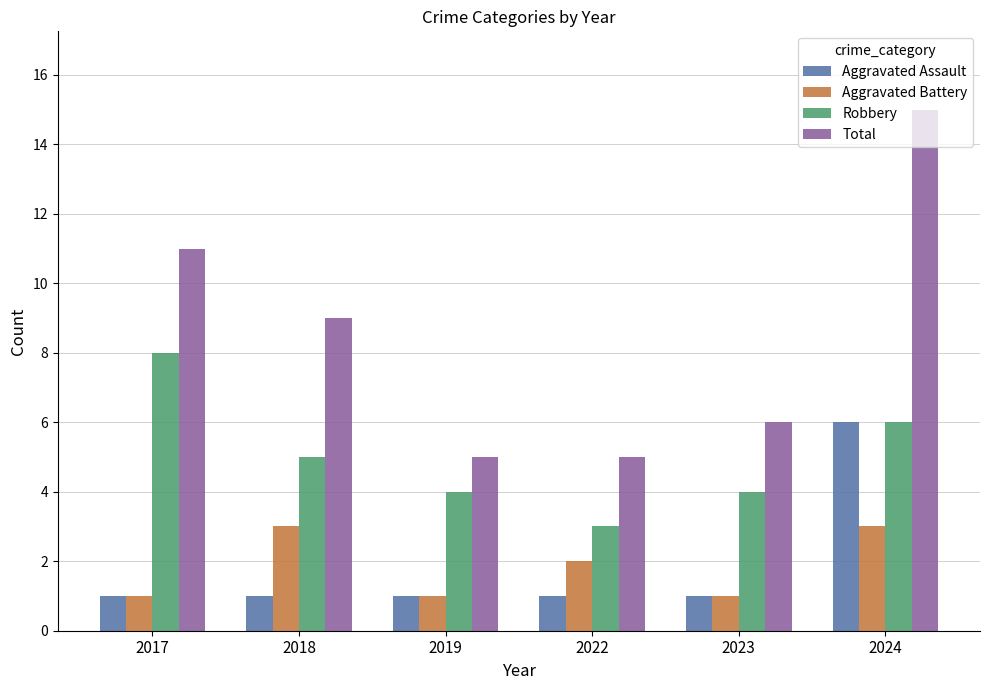

What is the average value of the Aggravated Battery series?

2